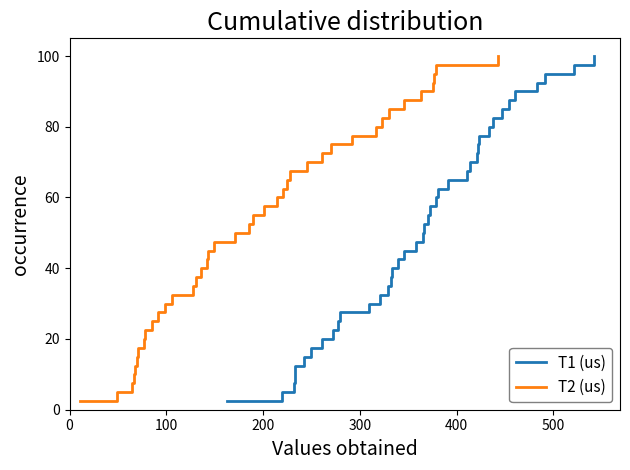

Which series has the largest total across all categories?

T1 (us)